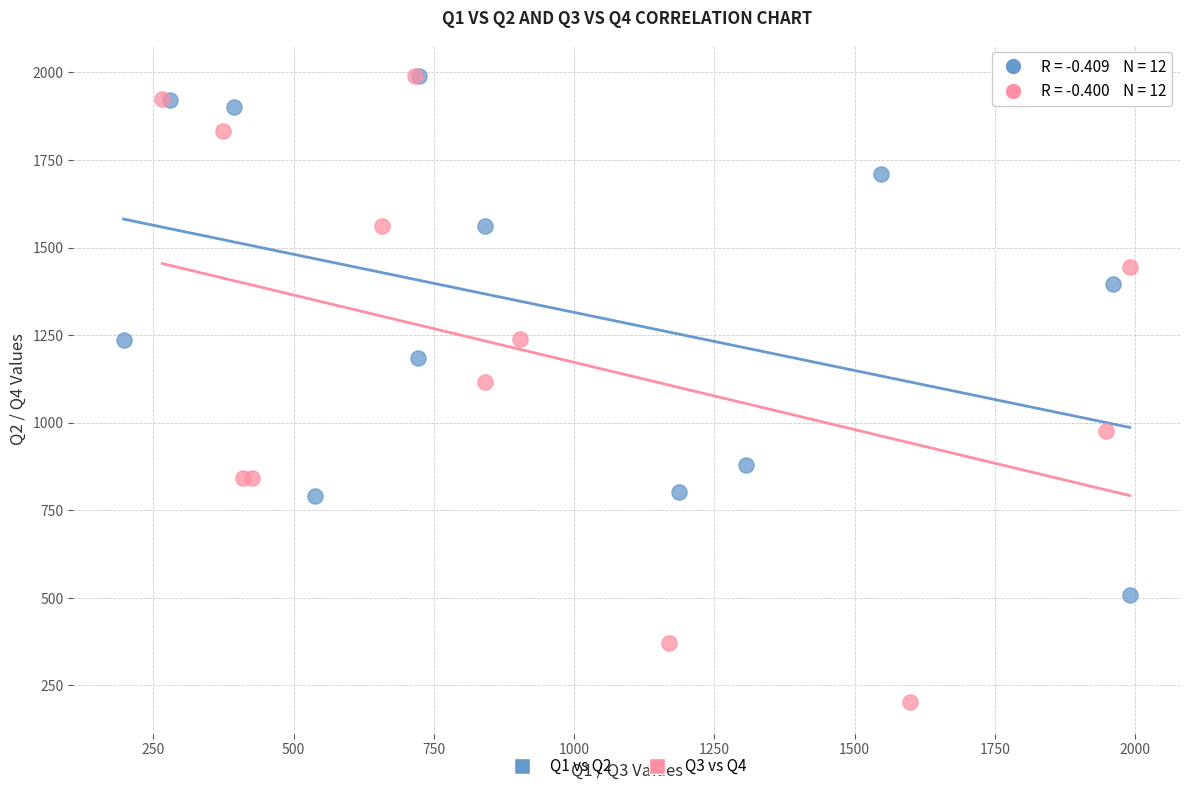

Which series contains the lowest Y value?

Q3 vs Q4